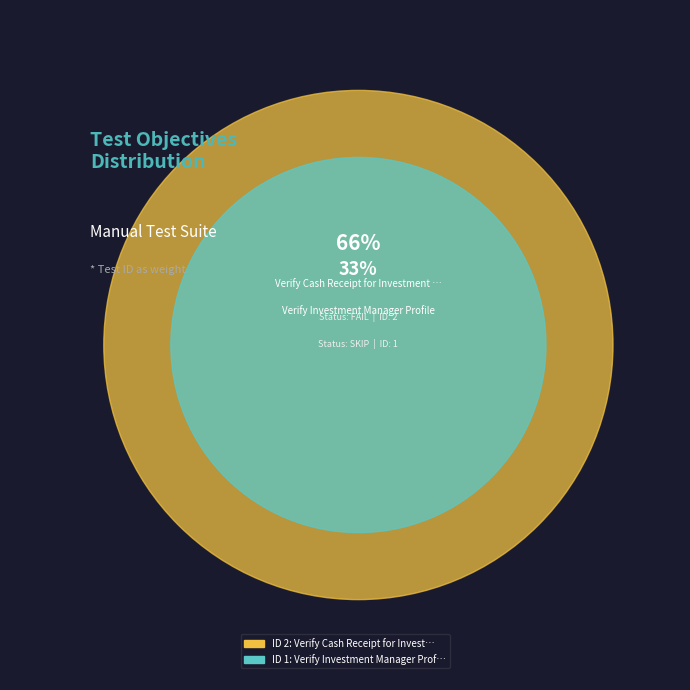

Does Verify Cash Receipt for Investment Manager Profile account for over 50% of the chart?

Yes